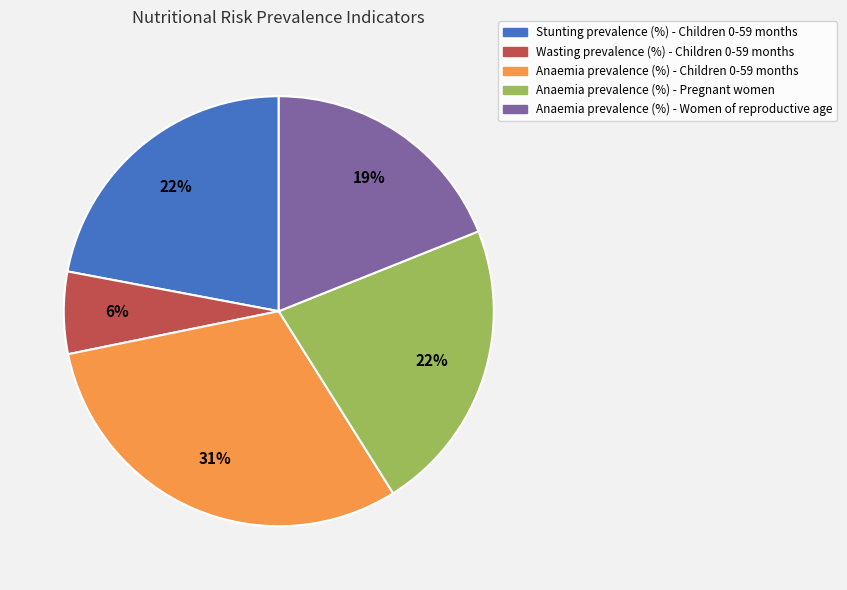

How many slices are in this pie chart?

5